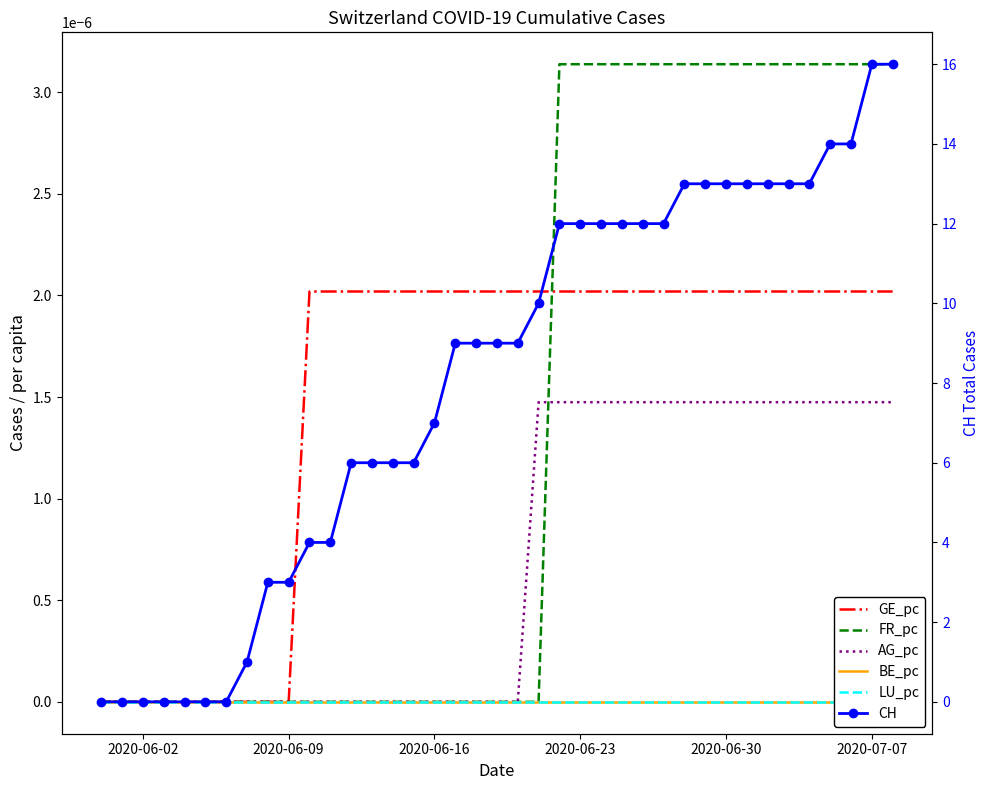

The AG_pc series shows 0.0 at 27. True or false?

False